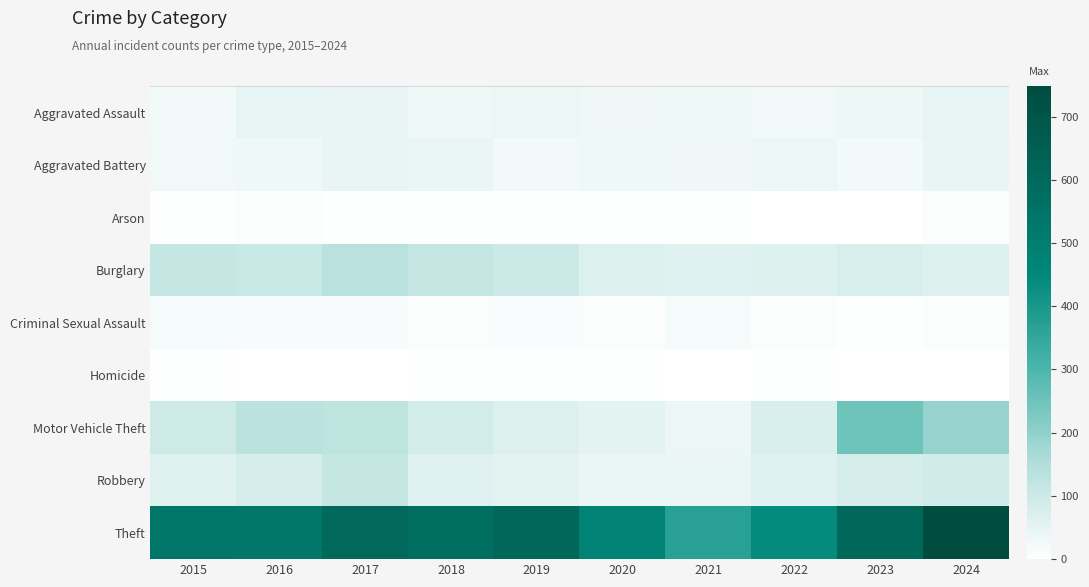

What is the difference between the highest and lowest values at 2018?

570